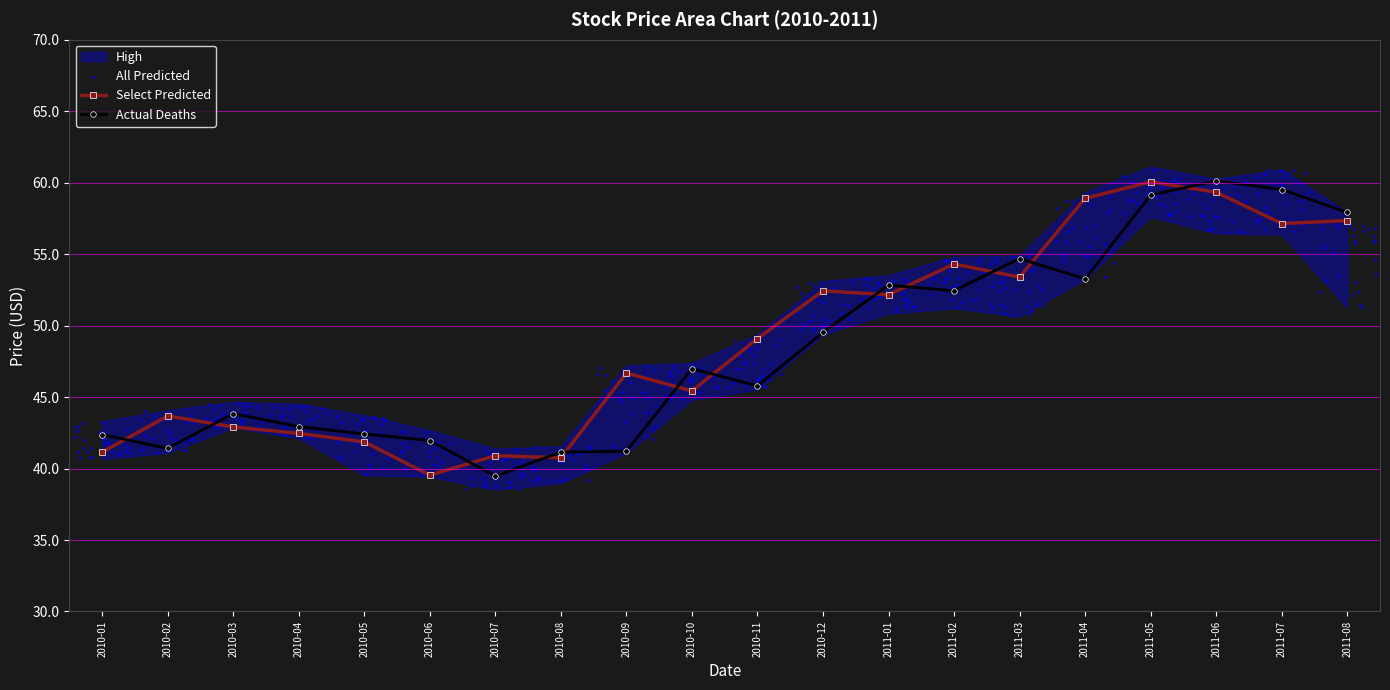

At how many categories does at least one series exceed 52?

9